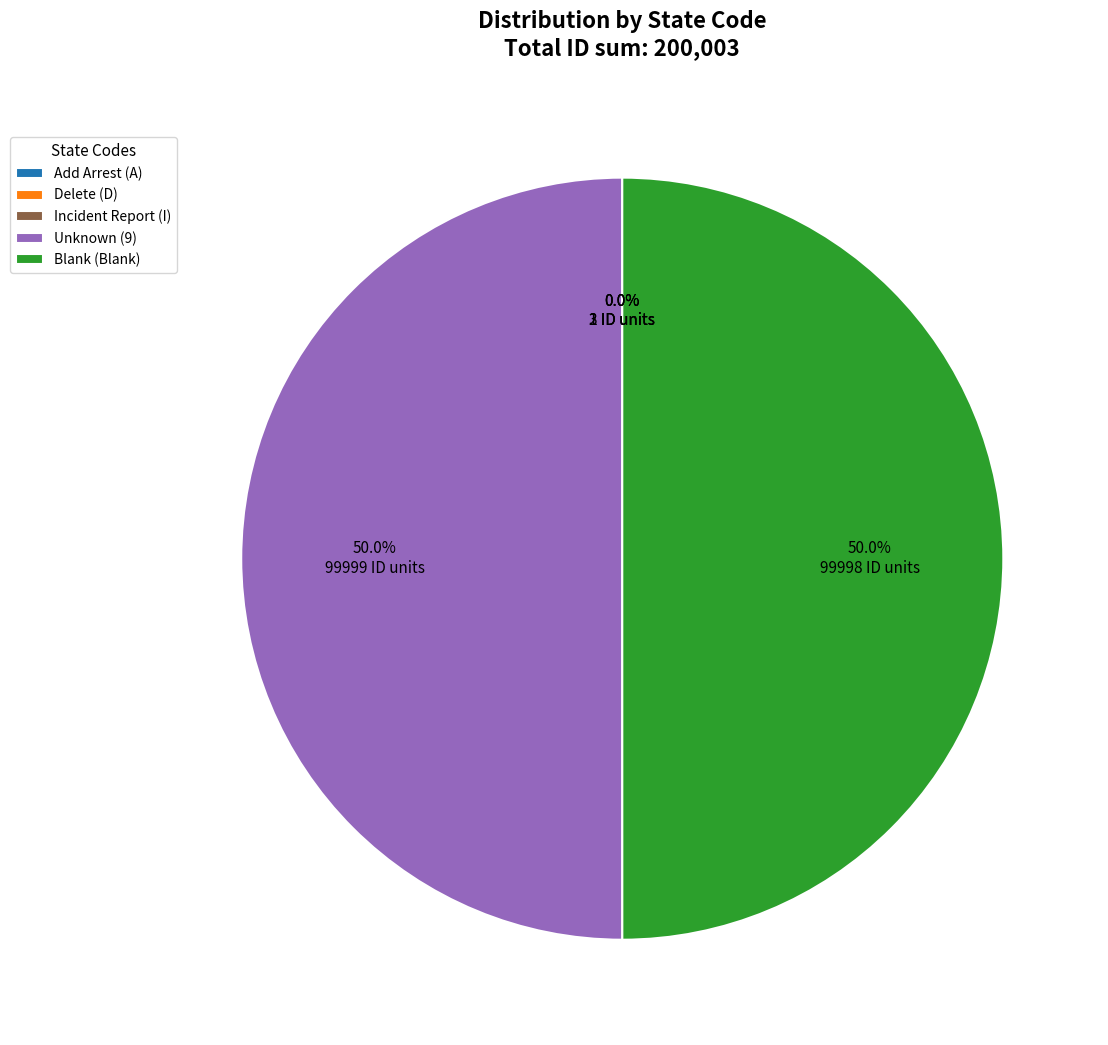

What portion of the pie excludes Unknown (9)?

50.0%